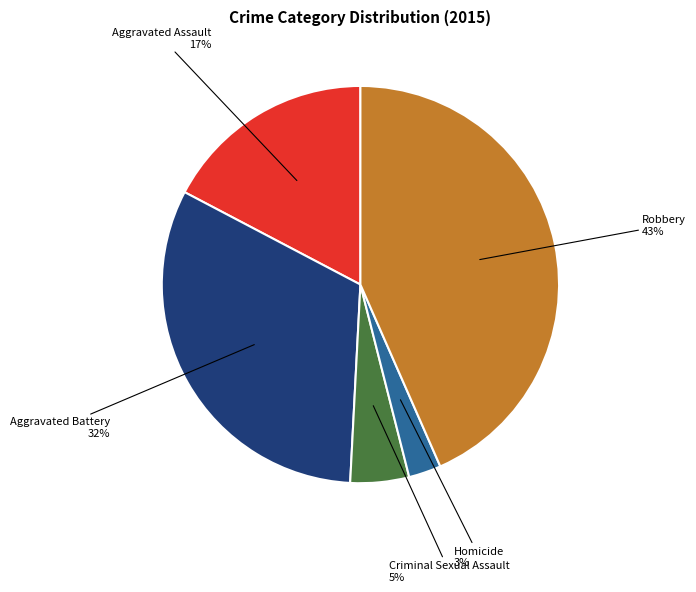

Which slice is the largest?

Robbery